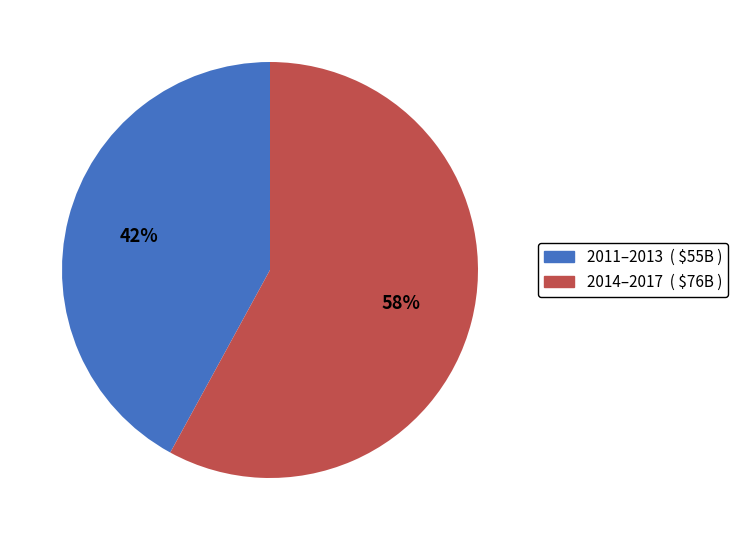

Does any single category account for the majority?

Yes